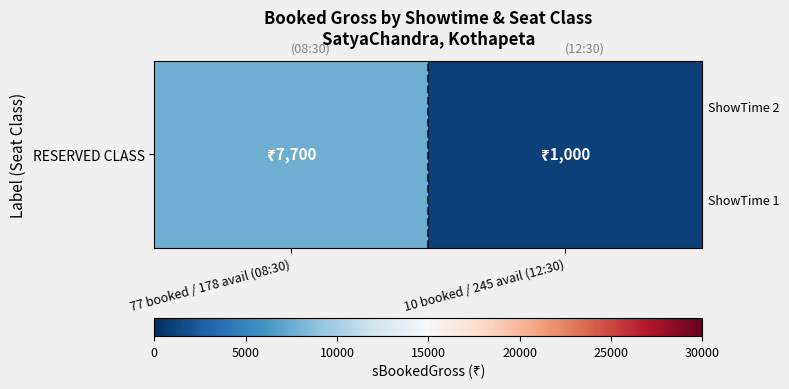

List the labels in order of value, largest first.

77 booked / 178 avail (08:30), 10 booked / 245 avail (12:30)